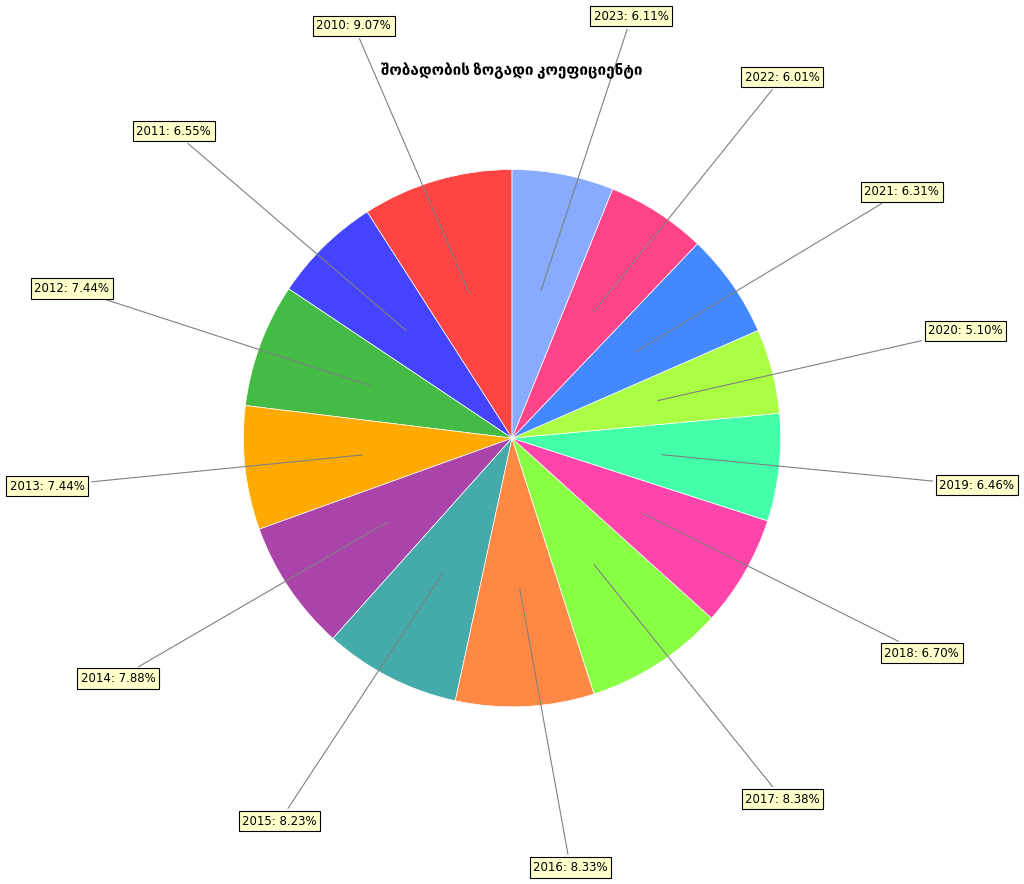

Count the number of slices in the pie.

14